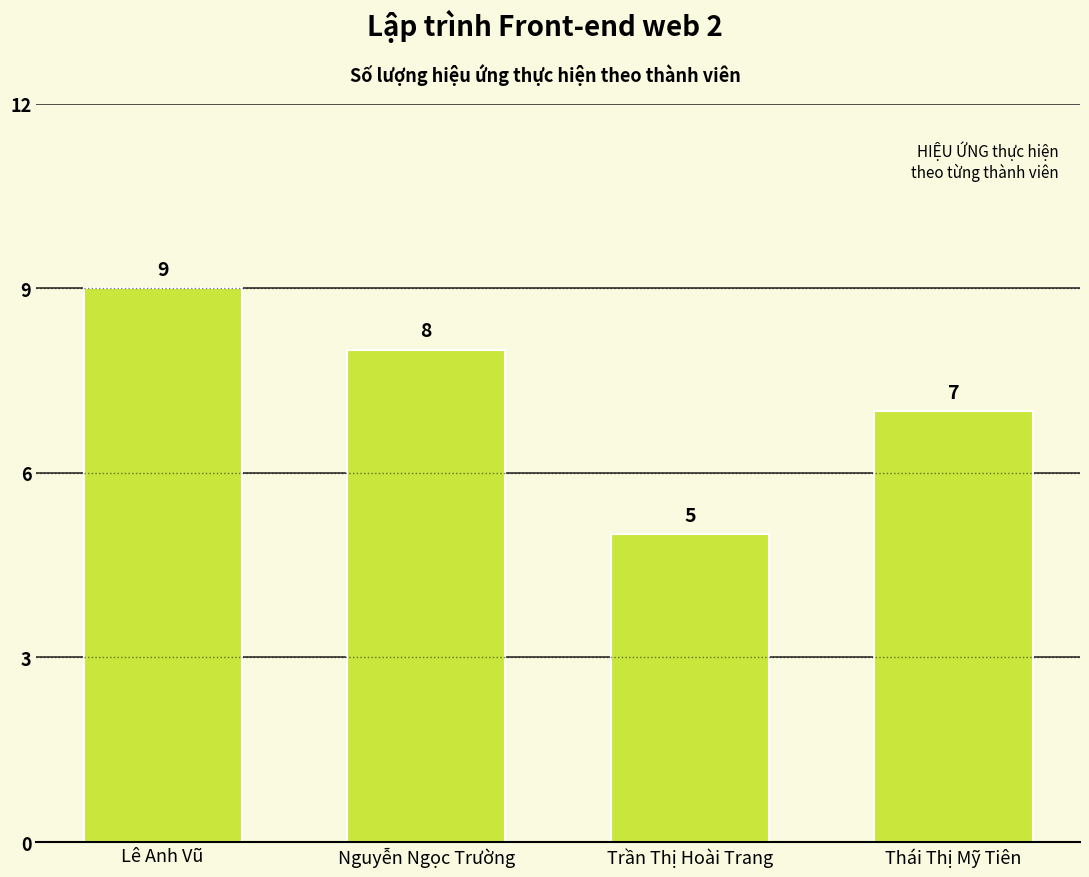

Where does the data first go above 8?

Lê Anh Vũ